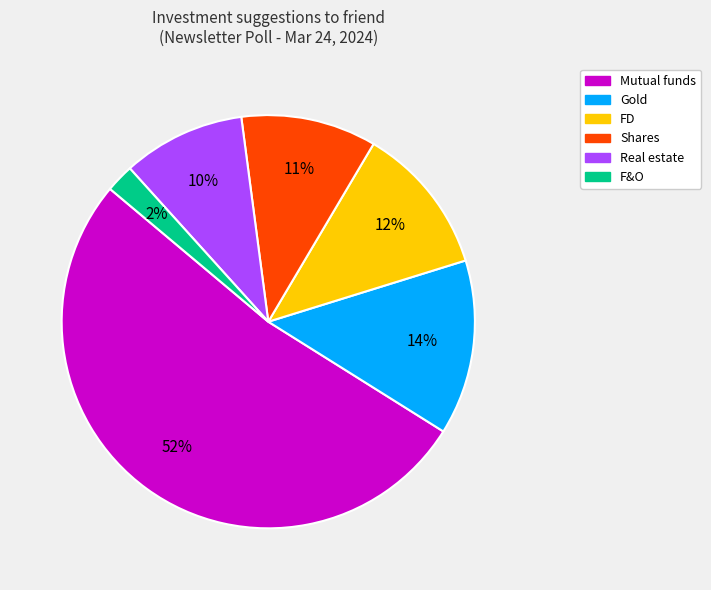

Combined, do Gold and FD account for over 50%?

No